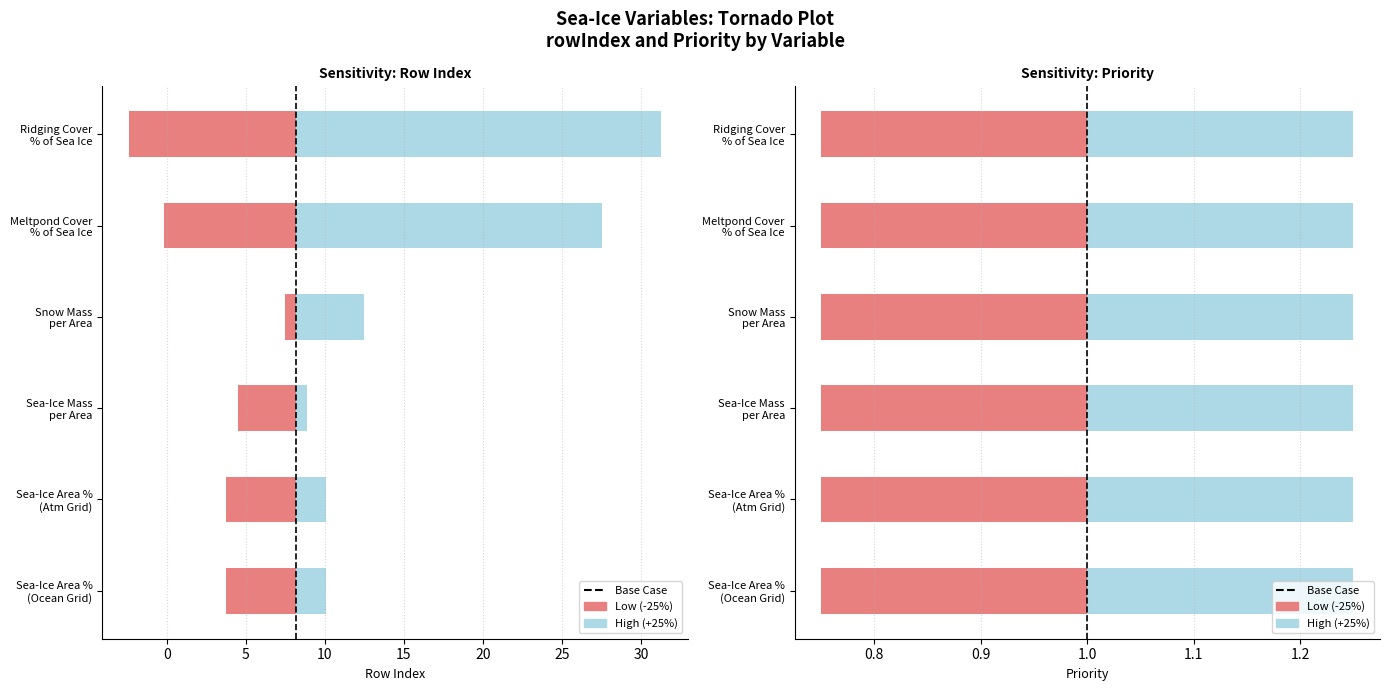

How many values are between 0 and 1?

2